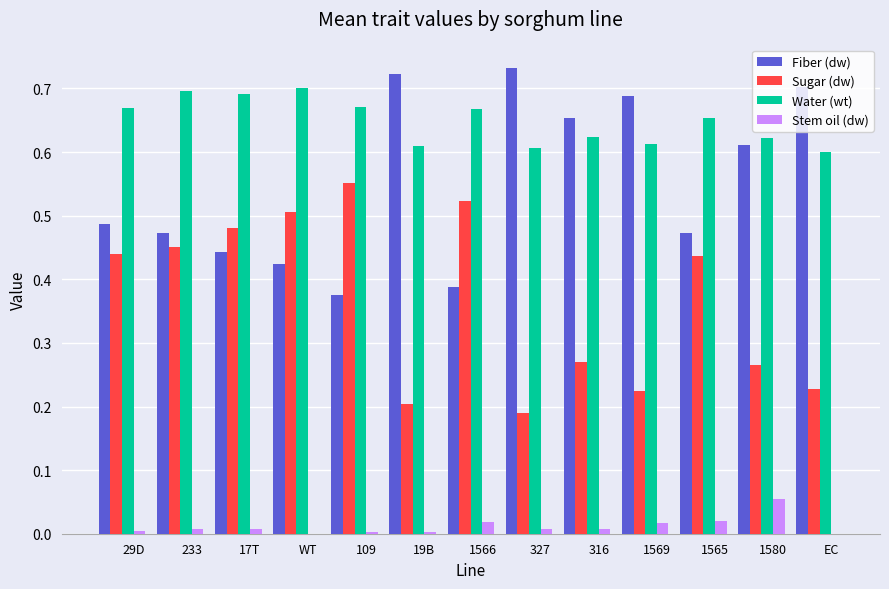

Which series has the largest total across all categories?

Water (wt)